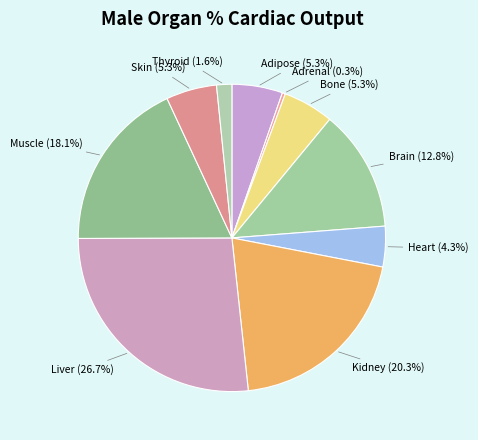

Count the number of slices in the pie.

10